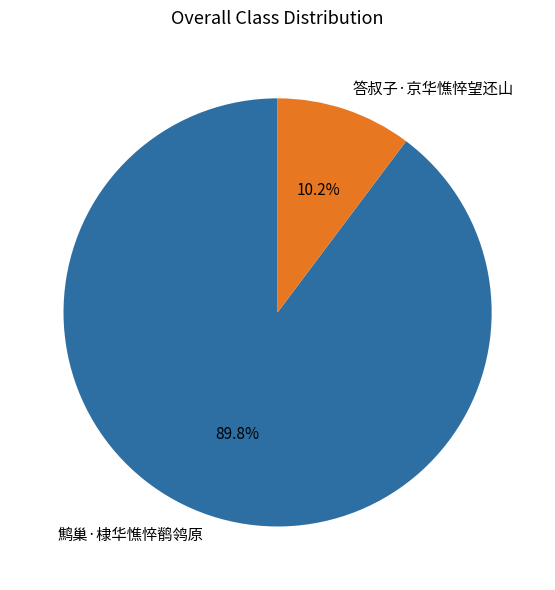

Do 答叔子·京华憔悴望还山 and 鹪巢·棣华憔悴鹡鸰原 together represent more than half of the pie?

Yes